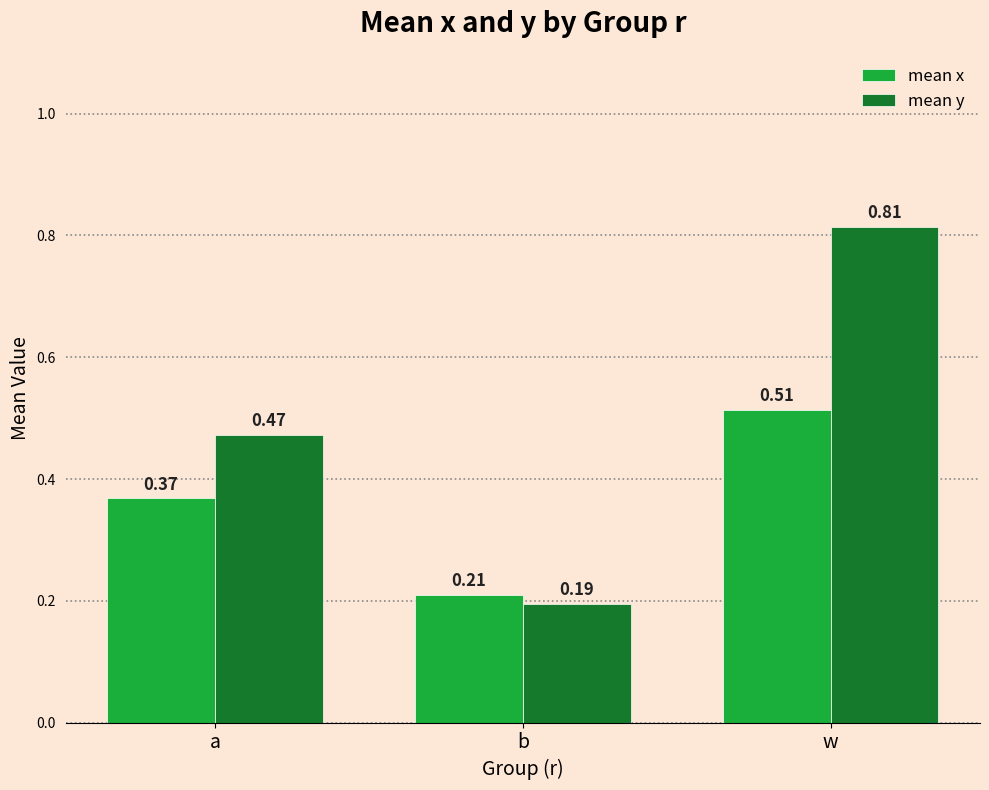

At how many categories does at least one series exceed 0?

3